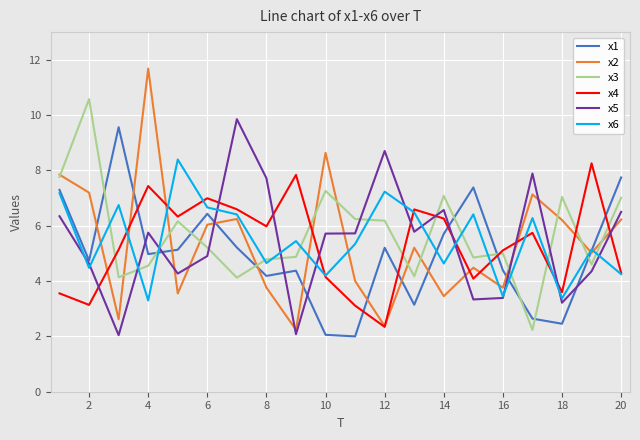

After their last crossing, which series has the higher values: x5 or x2?

x5